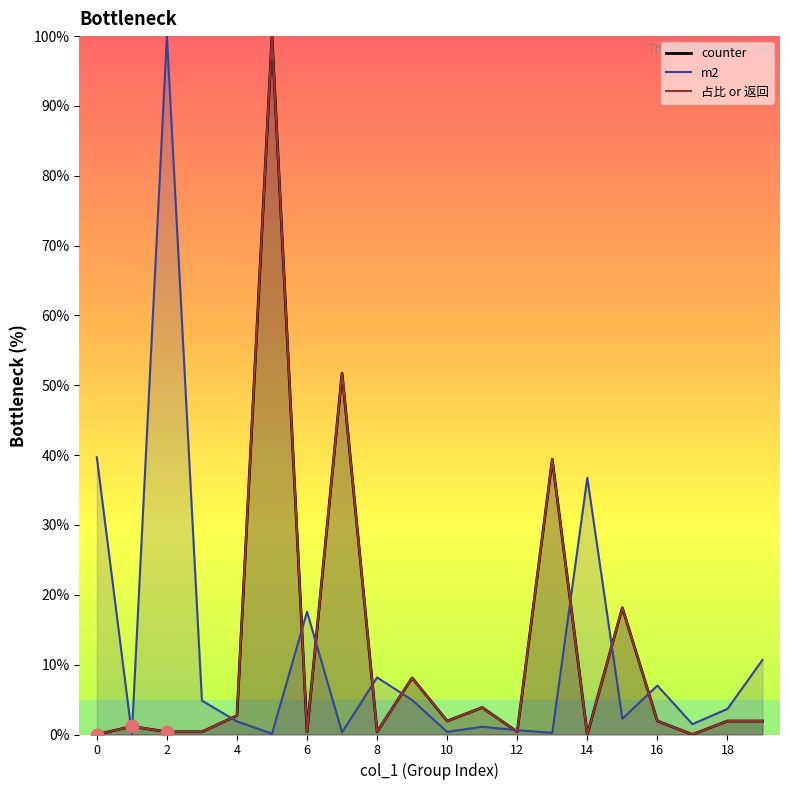

Which series has the widest spread of Y values?

counter